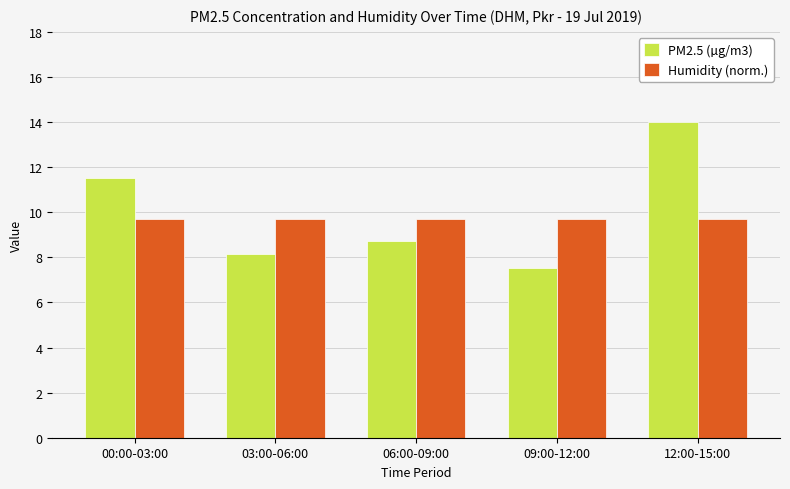

Reading left to right, transcribe all the data shown in this chart.

PM2.5 (µg/m3): 00:00-03:00=11.5	03:00-06:00=8.1	06:00-09:00=8.7	09:00-12:00=7.5	12:00-15:00=14.0
Humidity (norm.): 00:00-03:00=9.7	03:00-06:00=9.7	06:00-09:00=9.7	09:00-12:00=9.7	12:00-15:00=9.7